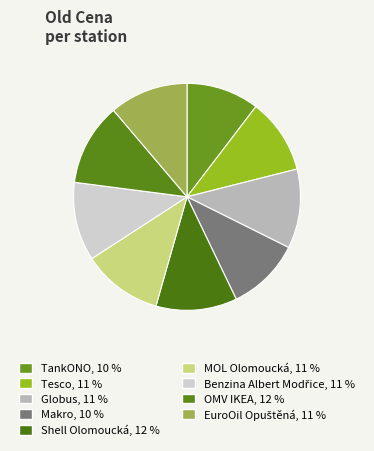

Does Tesco represent more than half of the total?

No